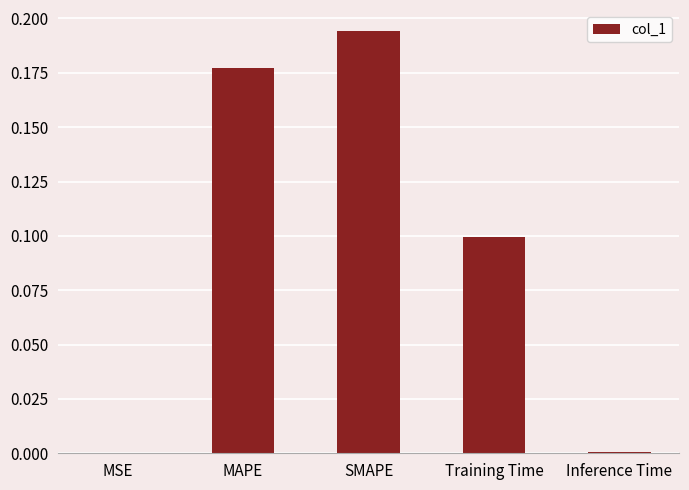

What is the sum of all values?

0.5